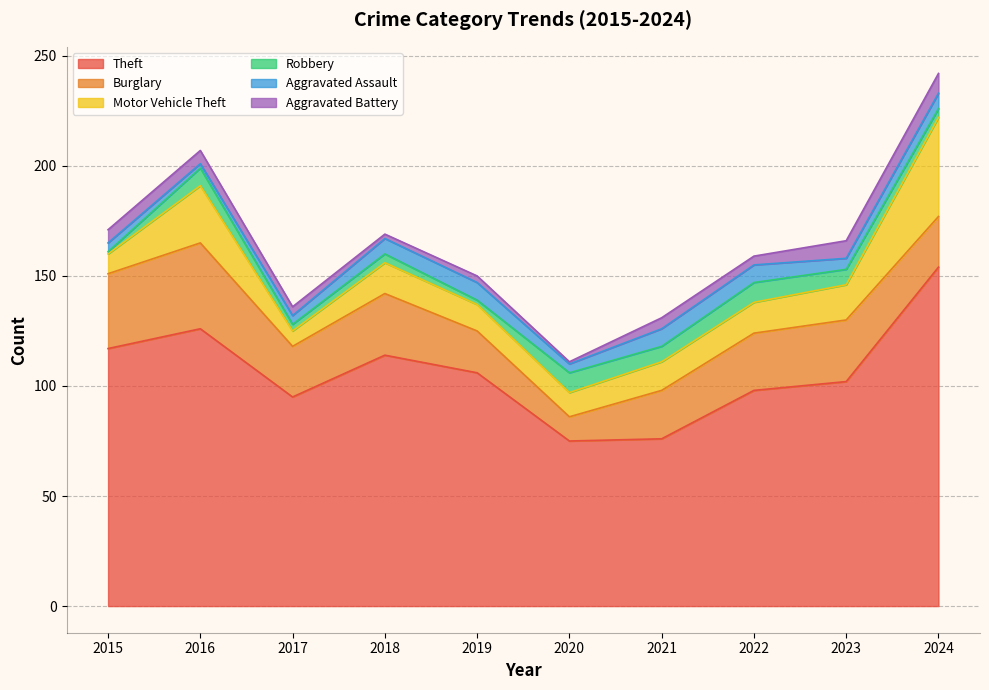

What is the total value across all series at 2016?

207